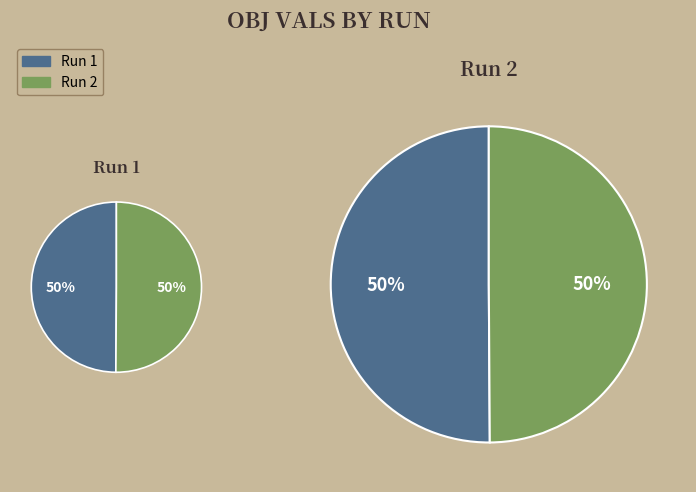

Combined, do Run 1 and Run 2 account for over 50%?

Yes